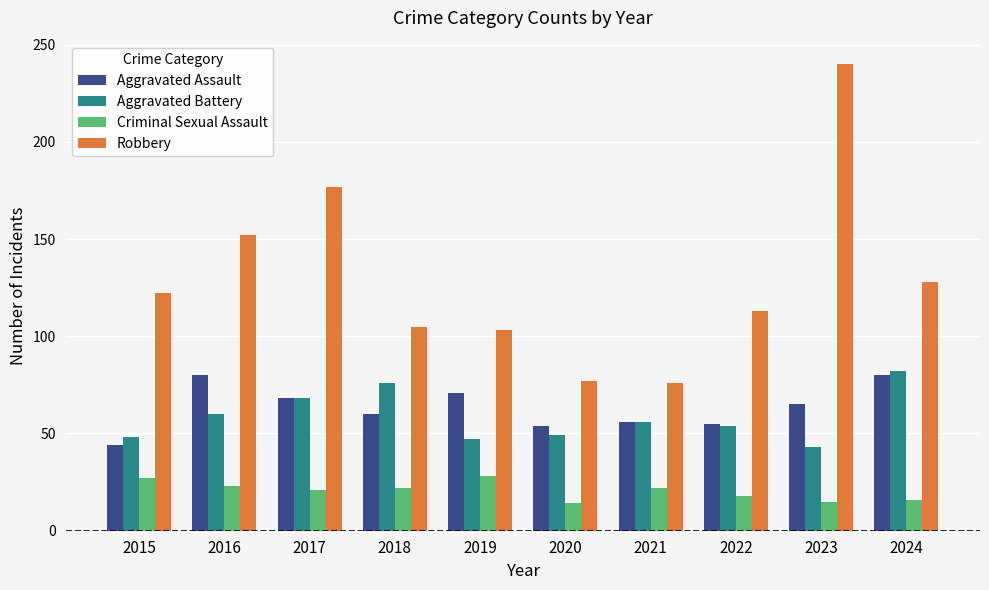

How many series are shown in this chart?

4